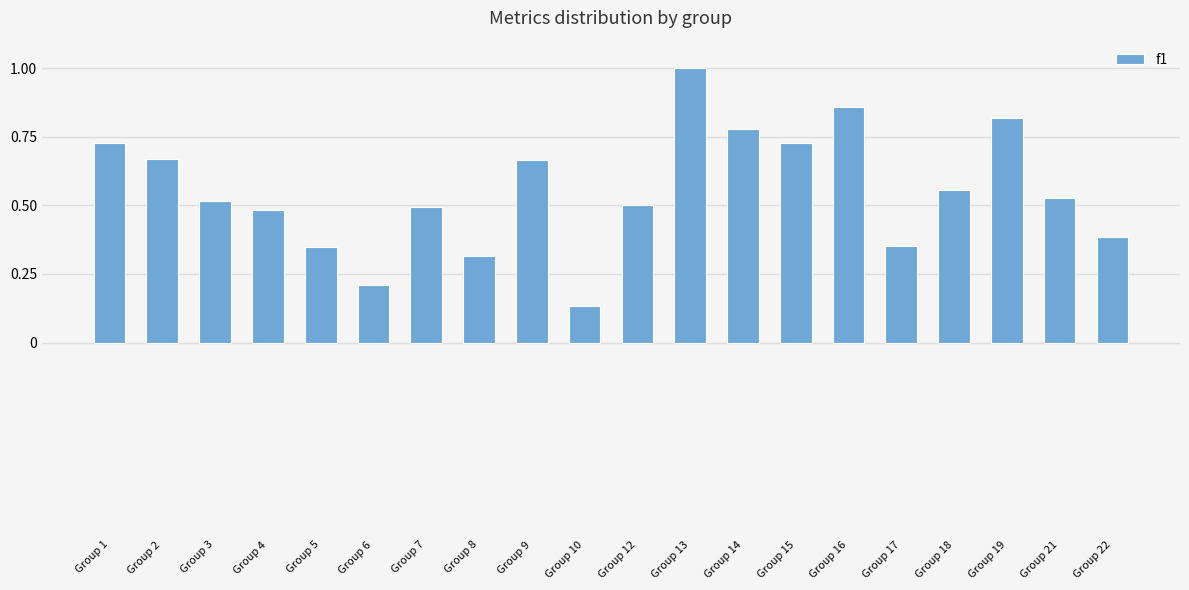

What is the sum of all values?

11.1